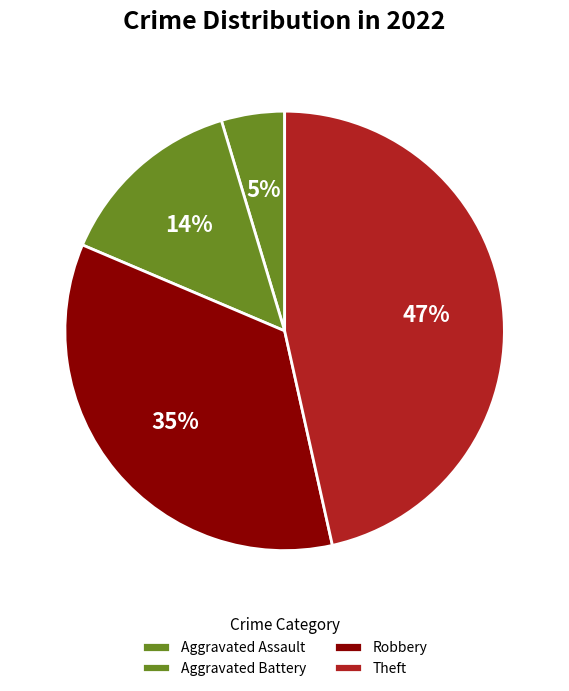

How many slices are in this pie chart?

4